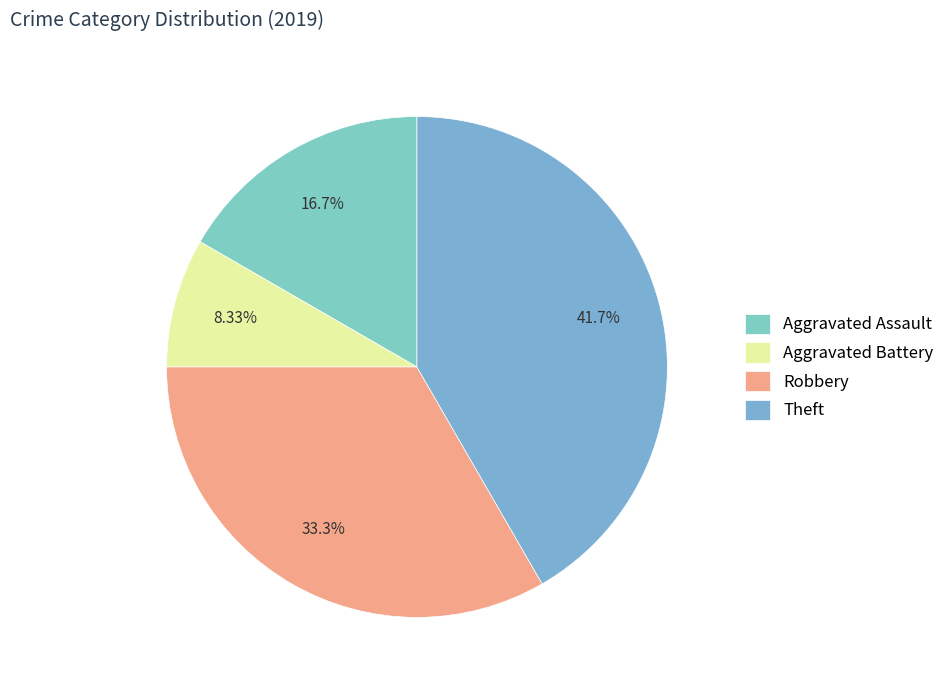

What percentage is the Aggravated Battery slice, to the nearest percent?

8%